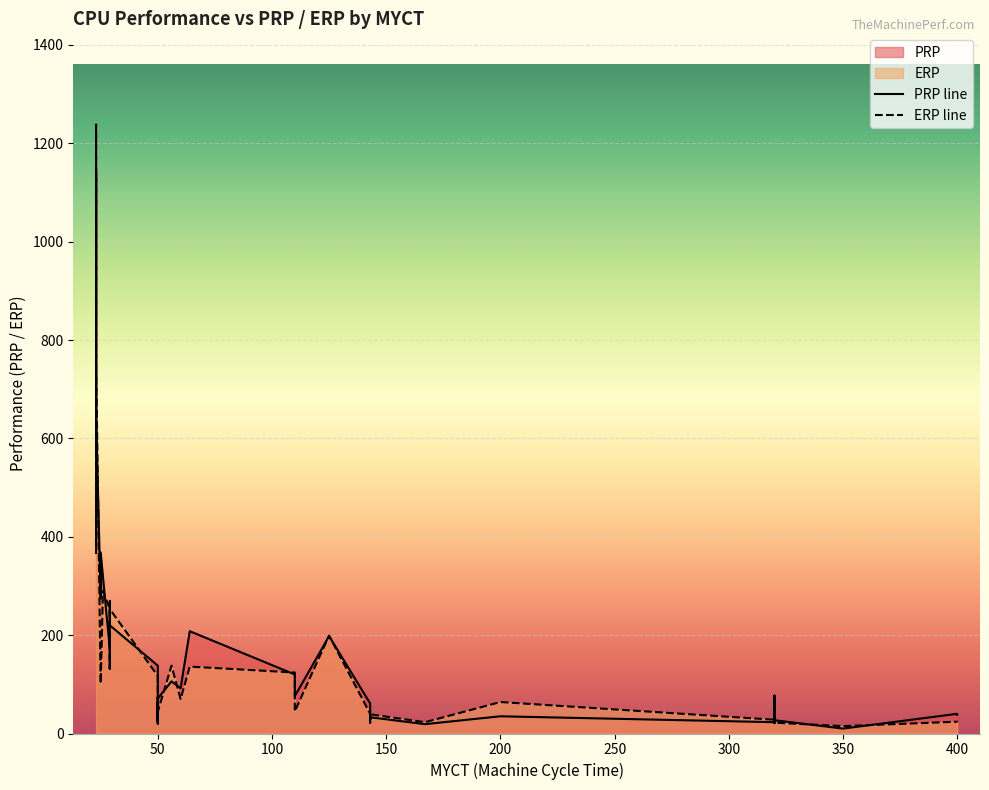

True or false: PRP line has more than 1 points higher than both neighbors.

True